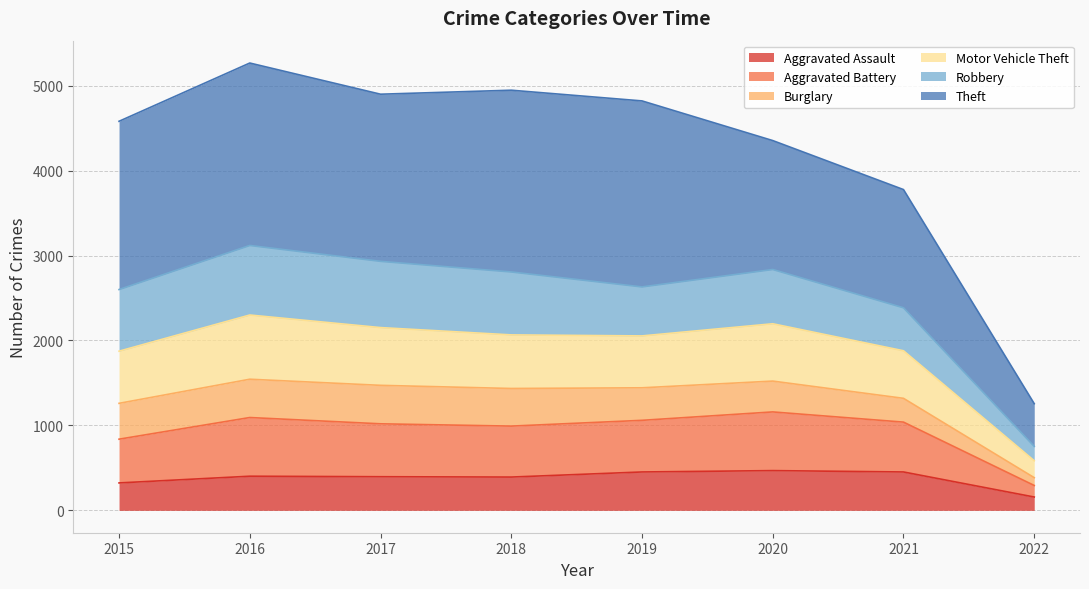

The Aggravated Assault series shows 452 at 2021. True or false?

True